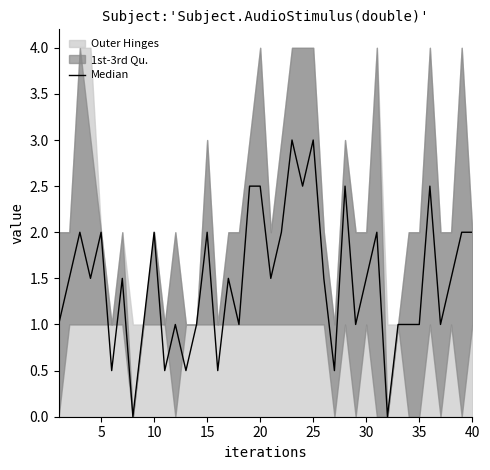

What is the sum of all values?

59.0